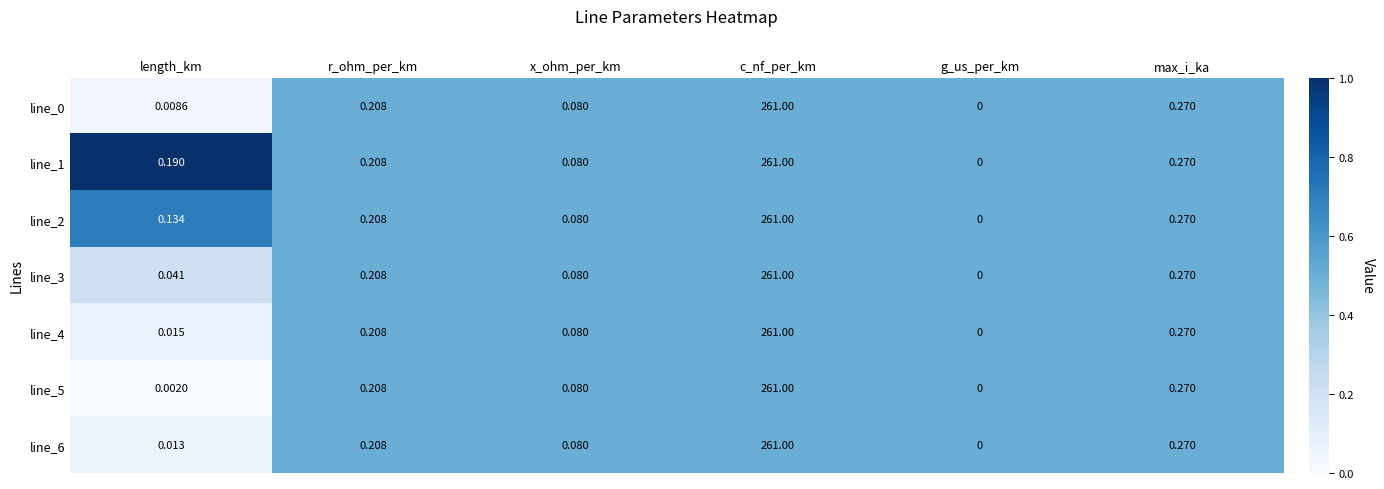

Rank the categories by line_1 value from lowest to highest.

g_us_per_km, x_ohm_per_km, length_km, r_ohm_per_km, max_i_ka, c_nf_per_km